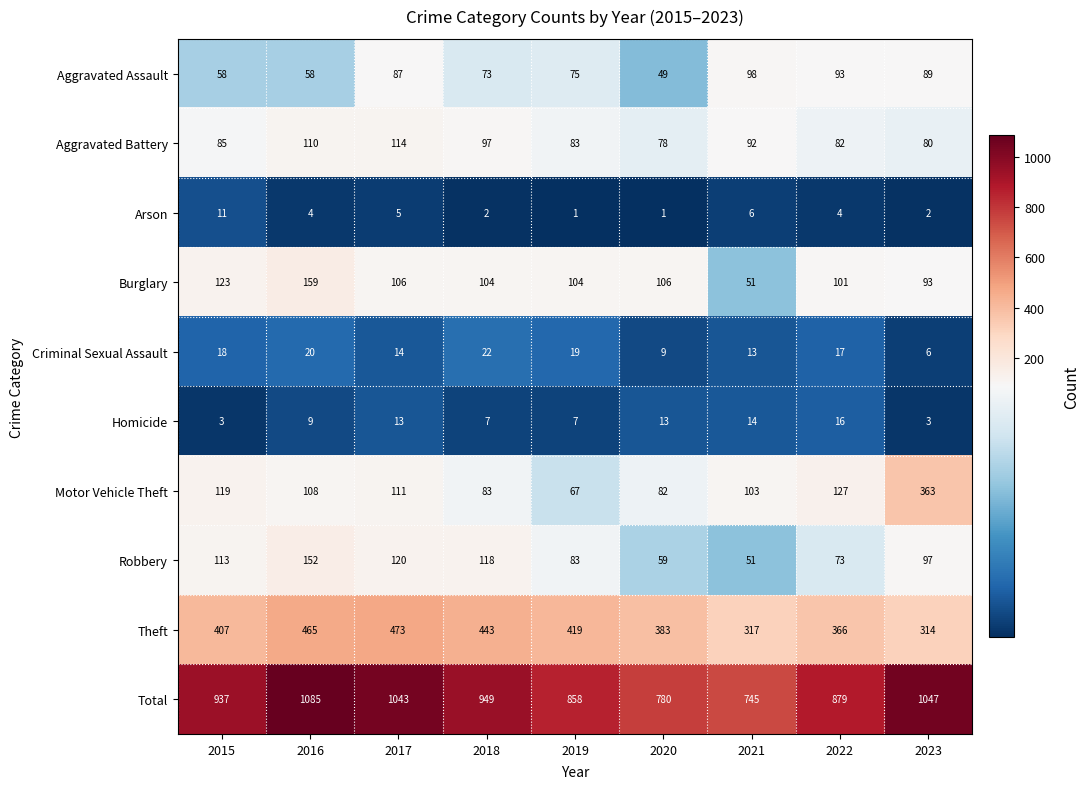

At how many categories does at least one series exceed 960?

3